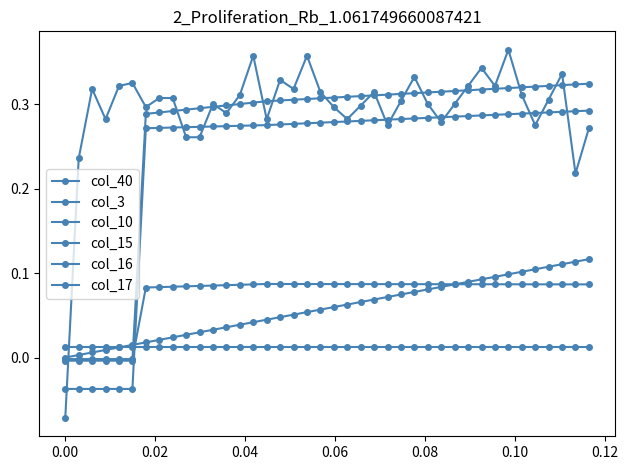

How many lines are shown in the chart?

6